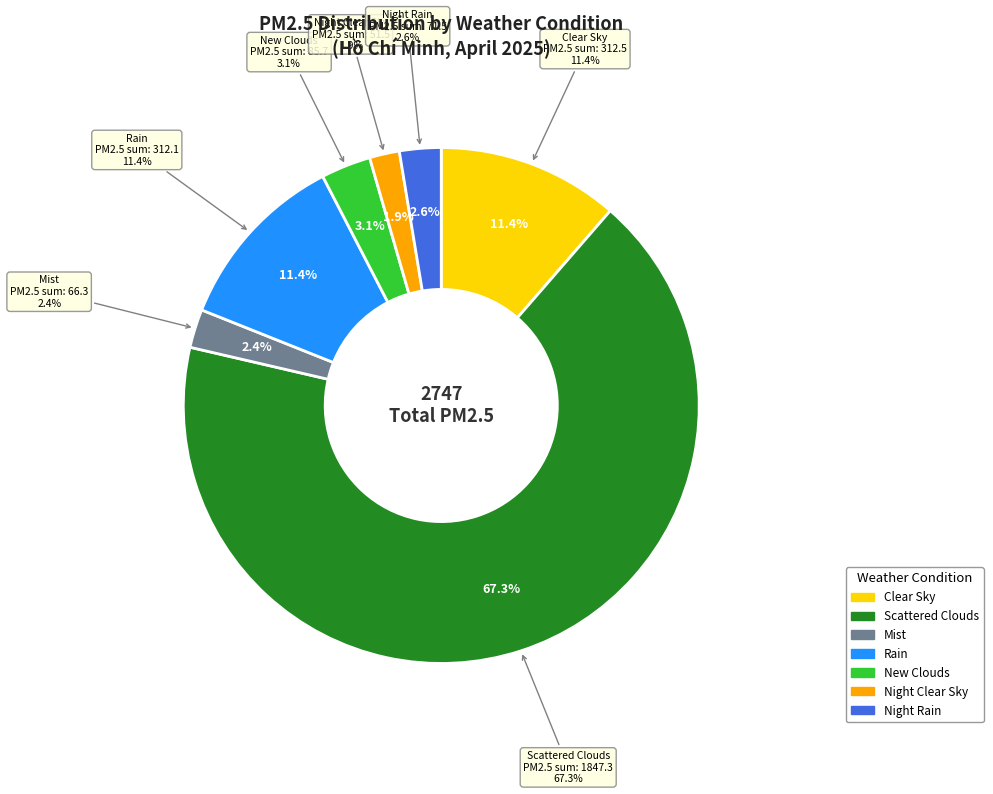

Count the number of slices in the pie.

7